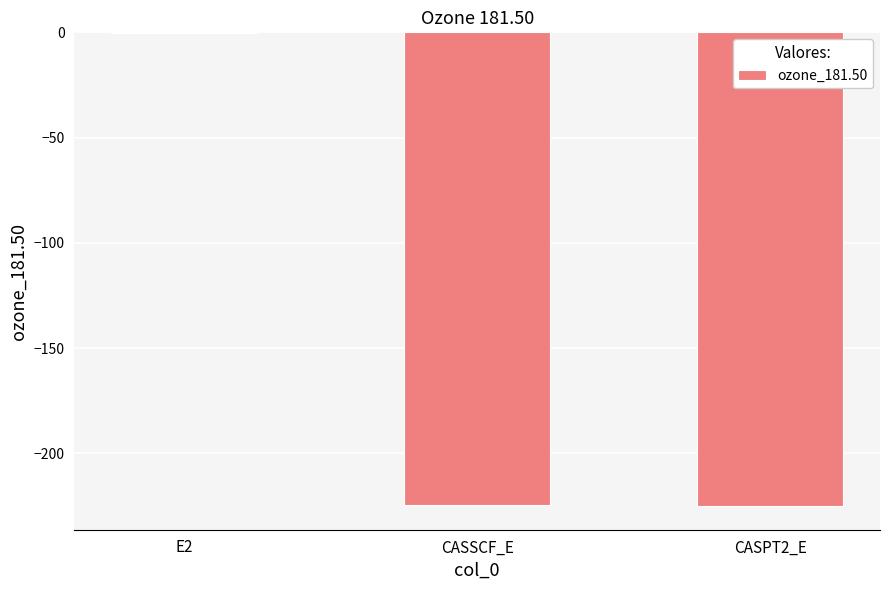

At which category does the chart reach its peak across all series?

E2